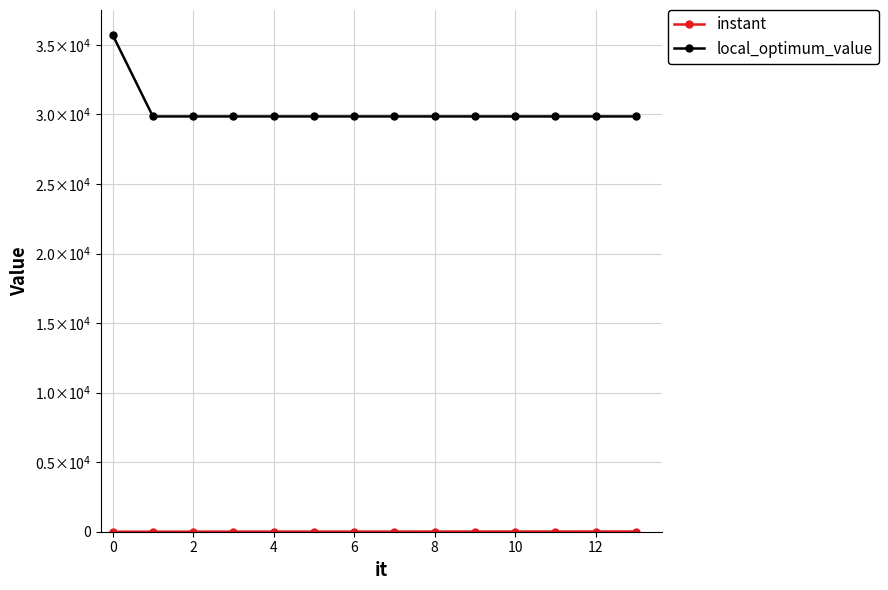

Which series has the largest total across all categories?

local_optimum_value